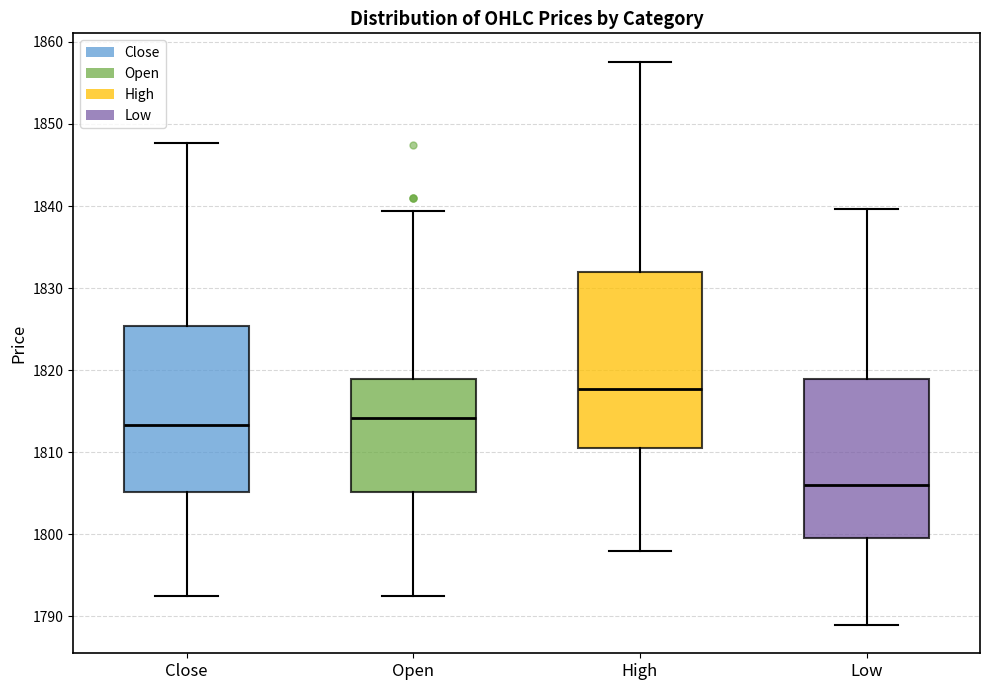

Reading left to right, transcribe this box plot: for each box, give where its median line is, the range the box spans, and where its two whiskers end, as read against the y-axis. The values are not printed on the chart, so give them approximately, as read against the axis.

Close: median 1813, box 1805 to 1825, whiskers 1793 to 1848
Open: median 1814, box 1805 to 1819, whiskers 1793 to 1839
High: median 1818, box 1811 to 1832, whiskers 1798 to 1858
Low: median 1806, box 1800 to 1819, whiskers 1789 to 1840